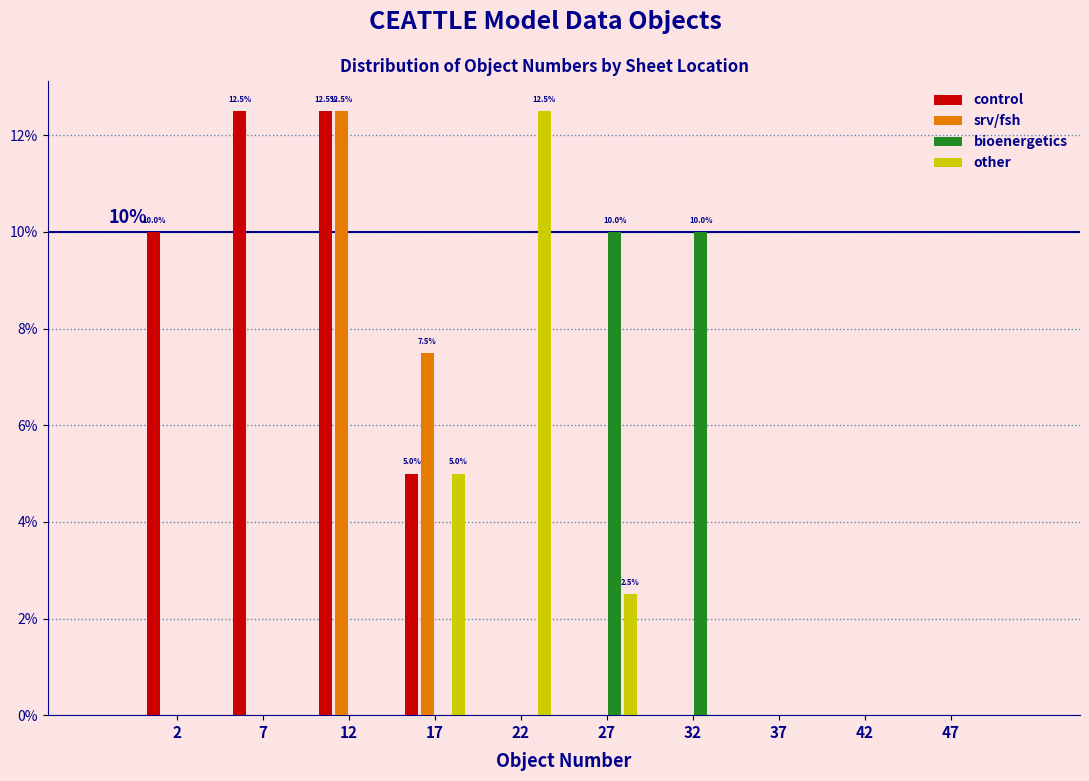

In the srv/fsh series, which range on the x-axis has the tallest bar?

10 to 15